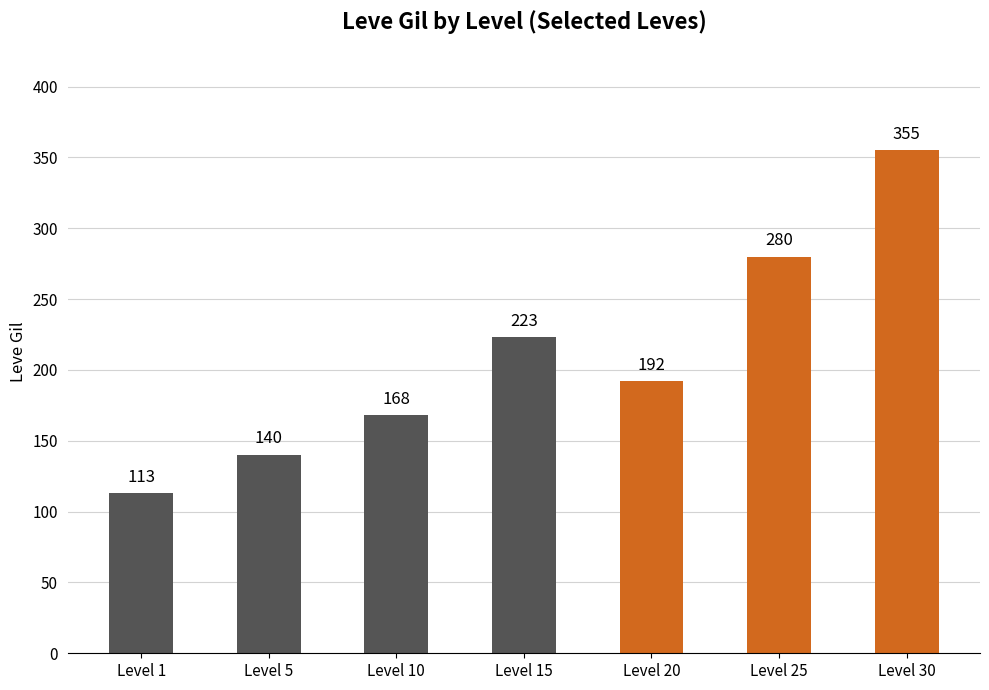

What value does the data have at Level 25, to the nearest 5?

280